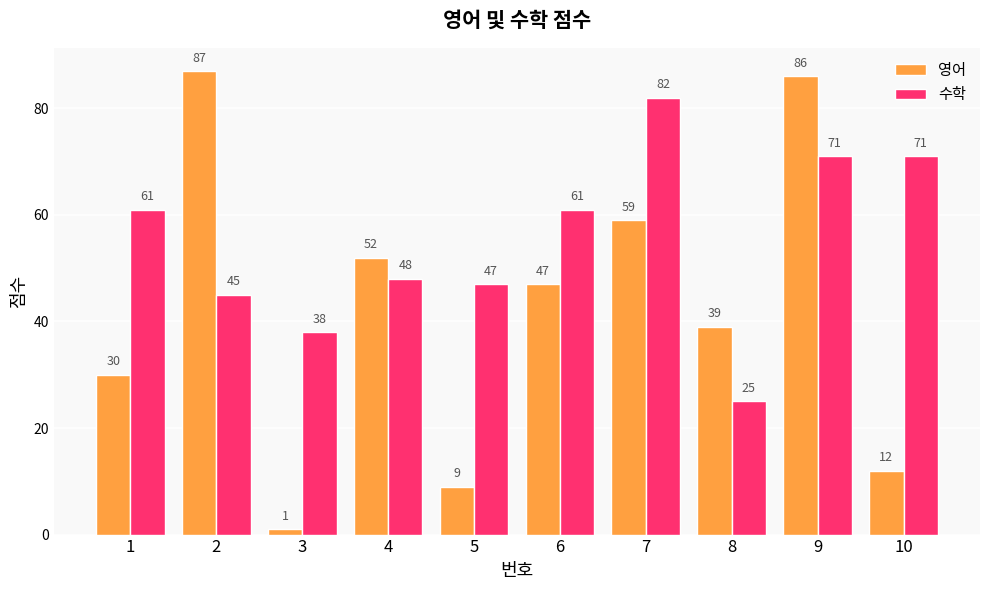

List the series in order of their overall mean, lowest first.

영어, 수학